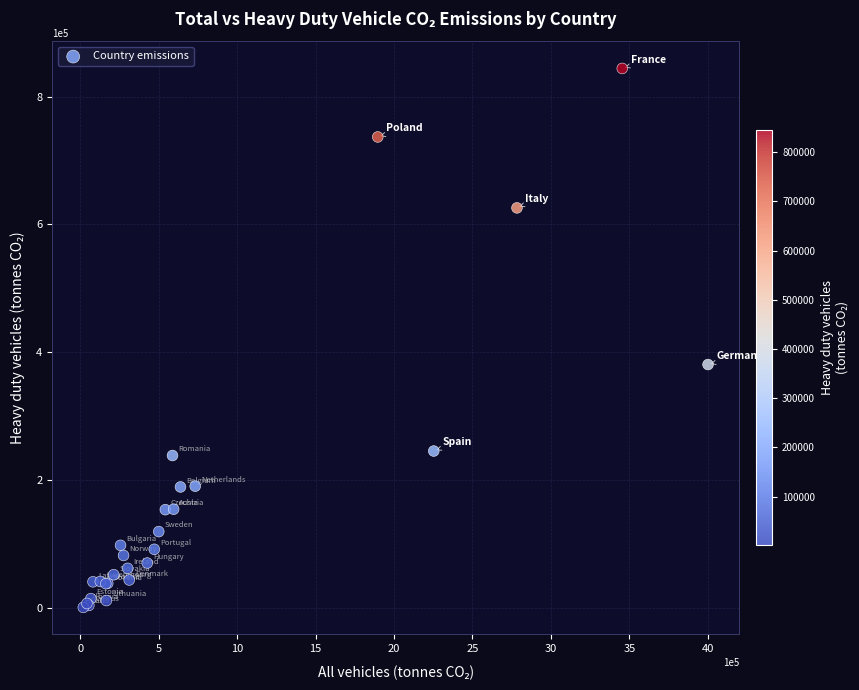

What Y value in the scatter plot is closest to 422570?

380944.8